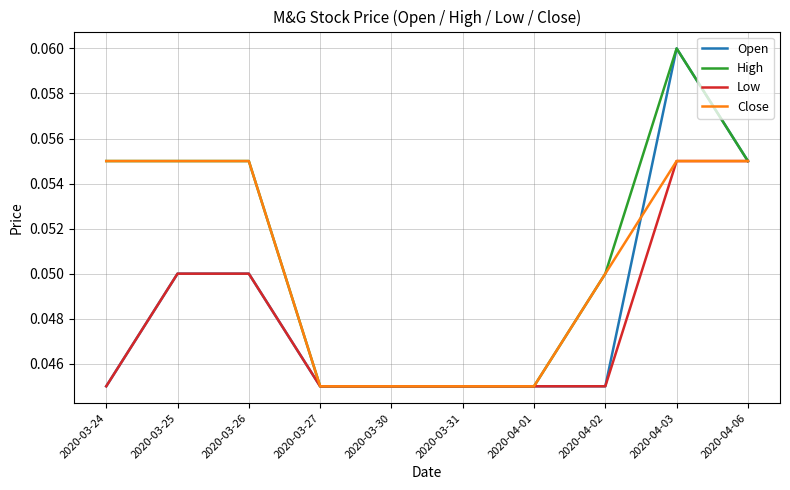

Is the value of Low at 2020-04-06 greater than the value of Open at 2020-04-03?

No